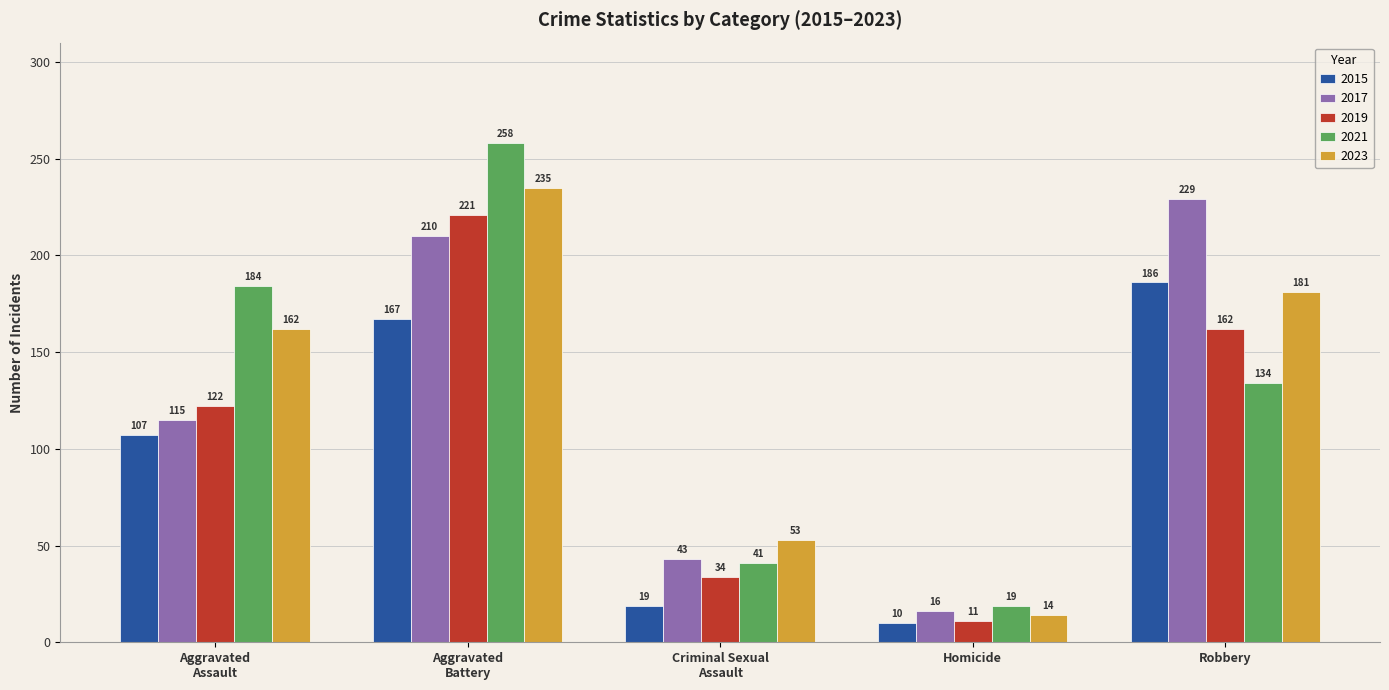

How many bars are there in total?

25